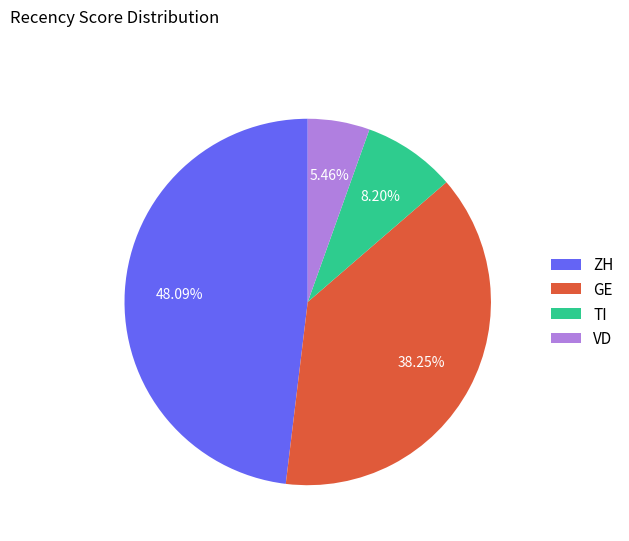

What is the ratio of the value at VD to the value at GE?

0.1